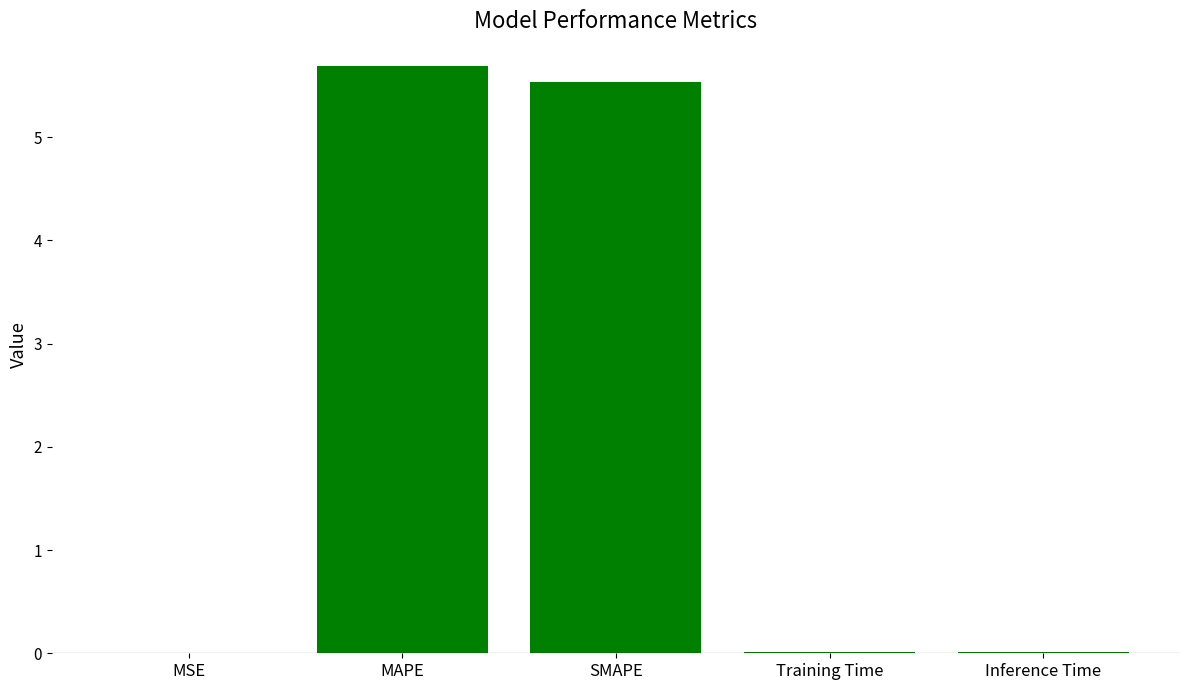

Between Training Time and SMAPE, which is larger?

SMAPE